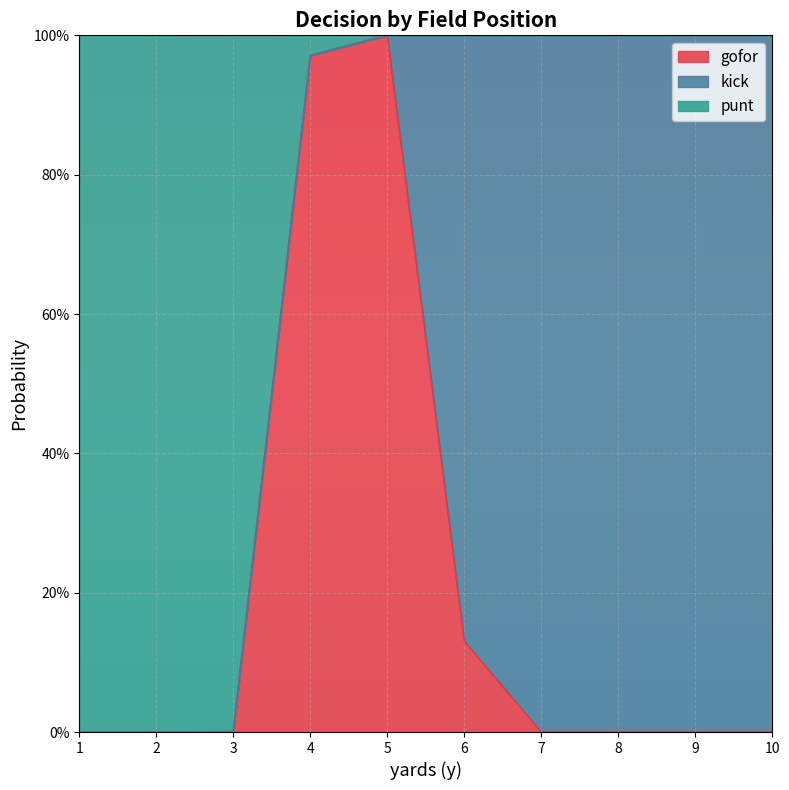

At which category does gofor reach its first local peak?

5